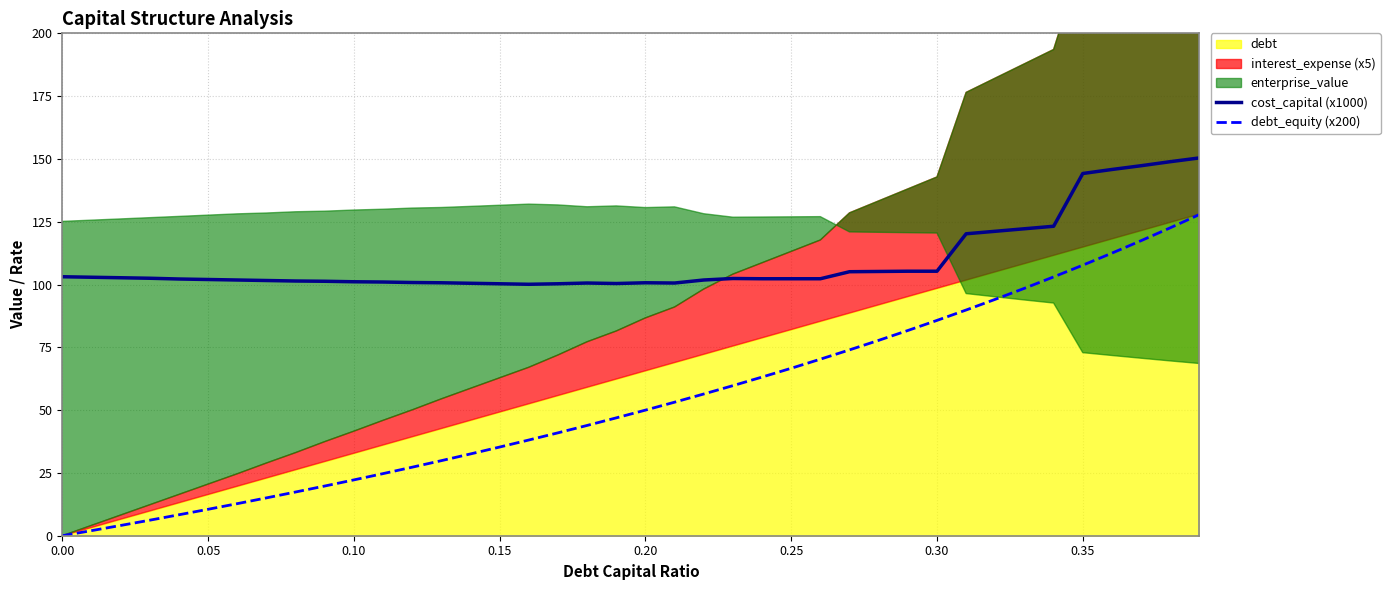

The value of debt_equity (x200) at 0.00 is 0.0. True or false?

True